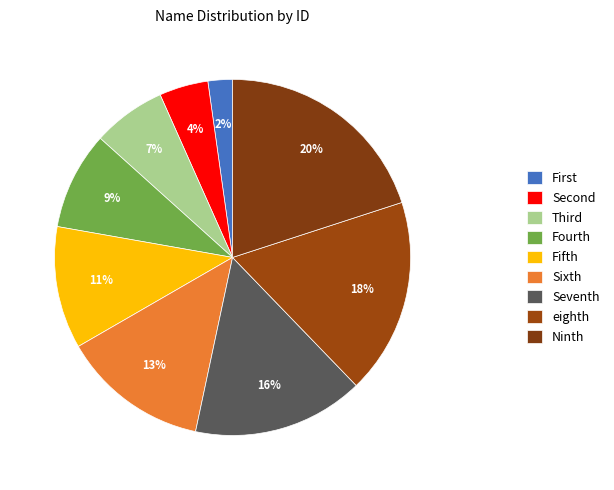

Is it true that Sixth is 13% of the pie?

True